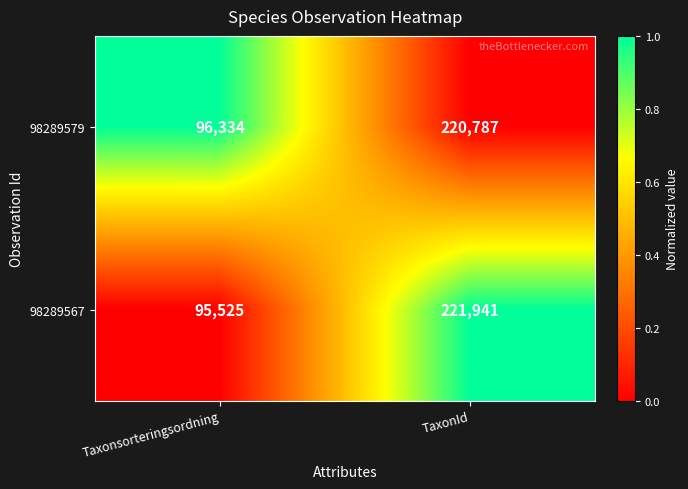

What is the difference between the 98289567 values at TaxonId and Taxonsorteringsordning?

126416